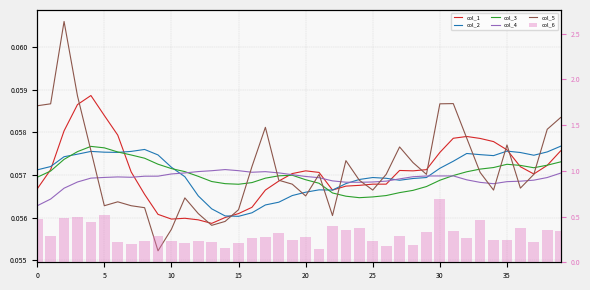

The col_2 series shows 0.0 at 35. True or false?

False